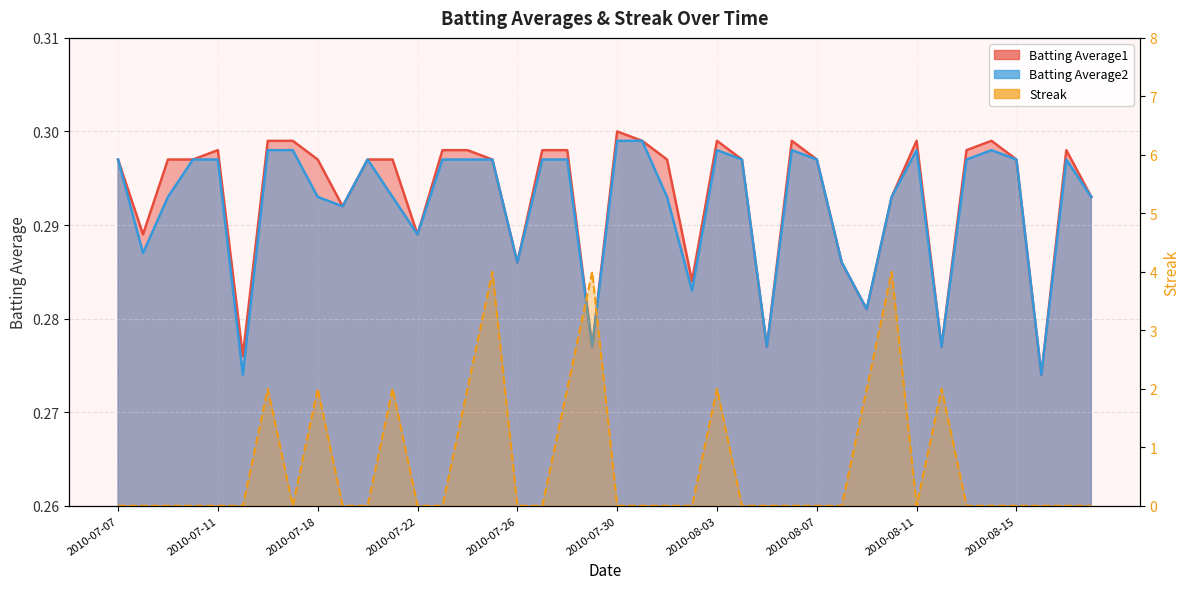

Reading right to left, what are all the values shown in this chart?

Batting Average1: 2010-08-18=0.3	2010-08-17=0.3	2010-08-16=0.3	2010-08-15=0.3	2010-08-14=0.3	2010-08-13=0.3	2010-08-12=0.3	2010-08-11=0.3	2010-08-10=0.3	2010-08-09=0.3	2010-08-08=0.3	2010-08-07=0.3	2010-08-06=0.3	2010-08-05=0.3	2010-08-04=0.3	2010-08-03=0.3	2010-08-02=0.3	2010-08-01=0.3	2010-07-31=0.3	2010-07-30=0.3	2010-07-29=0.3	2010-07-28=0.3	2010-07-27=0.3	2010-07-26=0.3	2010-07-25=0.3	2010-07-24=0.3	2010-07-23=0.3	2010-07-22=0.3	2010-07-21=0.3	2010-07-20=0.3	2010-07-19=0.3	2010-07-18=0.3	2010-07-17=0.3	2010-07-16=0.3	2010-07-15=0.3	2010-07-11=0.3	2010-07-10=0.3	2010-07-09=0.3	2010-07-08=0.3	2010-07-07=0.3
Batting Average2: 2010-08-18=0.3	2010-08-17=0.3	2010-08-16=0.3	2010-08-15=0.3	2010-08-14=0.3	2010-08-13=0.3	2010-08-12=0.3	2010-08-11=0.3	2010-08-10=0.3	2010-08-09=0.3	2010-08-08=0.3	2010-08-07=0.3	2010-08-06=0.3	2010-08-05=0.3	2010-08-04=0.3	2010-08-03=0.3	2010-08-02=0.3	2010-08-01=0.3	2010-07-31=0.3	2010-07-30=0.3	2010-07-29=0.3	2010-07-28=0.3	2010-07-27=0.3	2010-07-26=0.3	2010-07-25=0.3	2010-07-24=0.3	2010-07-23=0.3	2010-07-22=0.3	2010-07-21=0.3	2010-07-20=0.3	2010-07-19=0.3	2010-07-18=0.3	2010-07-17=0.3	2010-07-16=0.3	2010-07-15=0.3	2010-07-11=0.3	2010-07-10=0.3	2010-07-09=0.3	2010-07-08=0.3	2010-07-07=0.3
Streak: 2010-08-18=0.0	2010-08-17=0.0	2010-08-16=0.0	2010-08-15=0.0	2010-08-14=0.0	2010-08-13=0.0	2010-08-12=2.0	2010-08-11=0.0	2010-08-10=4.0	2010-08-09=2.0	2010-08-08=0.0	2010-08-07=0.0	2010-08-06=0.0	2010-08-05=0.0	2010-08-04=0.0	2010-08-03=2.0	2010-08-02=0.0	2010-08-01=0.0	2010-07-31=0.0	2010-07-30=0.0	2010-07-29=4.0	2010-07-28=2.0	2010-07-27=0.0	2010-07-26=0.0	2010-07-25=4.0	2010-07-24=2.0	2010-07-23=0.0	2010-07-22=0.0	2010-07-21=2.0	2010-07-20=0.0	2010-07-19=0.0	2010-07-18=2.0	2010-07-17=0.0	2010-07-16=2.0	2010-07-15=0.0	2010-07-11=0.0	2010-07-10=0.0	2010-07-09=0.0	2010-07-08=0.0	2010-07-07=0.0